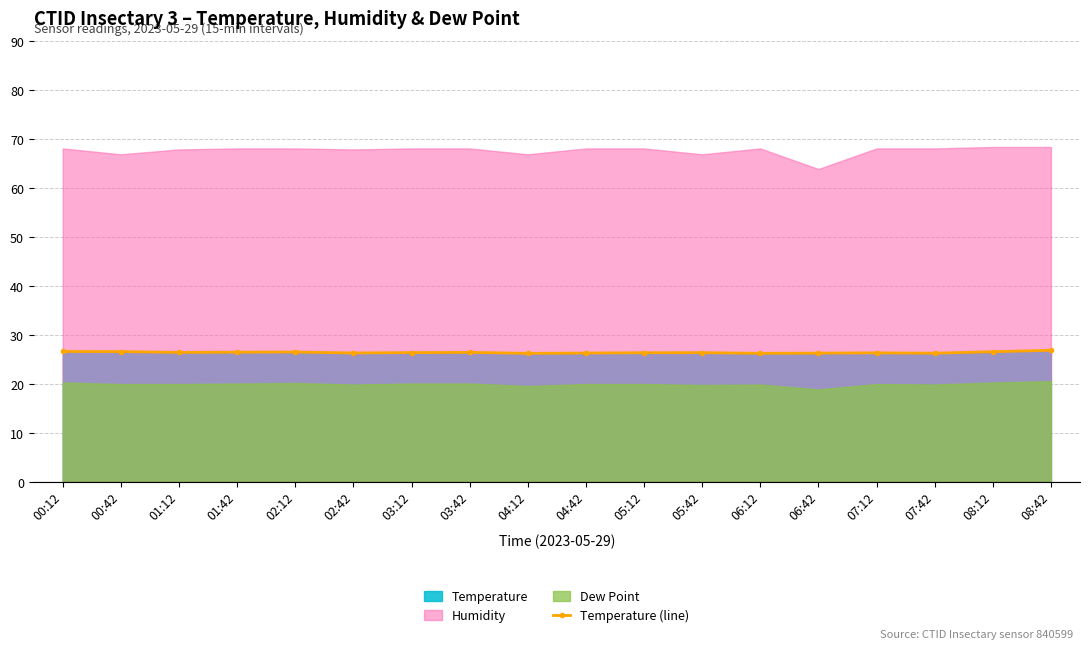

At which category does the data reach its first local valley?

01:12